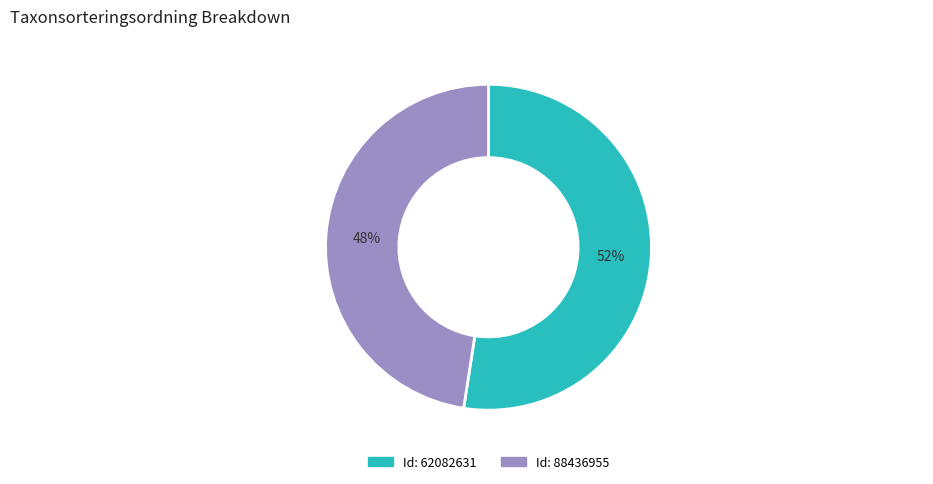

Which slice represents more than half of the pie?

Id: 62082631